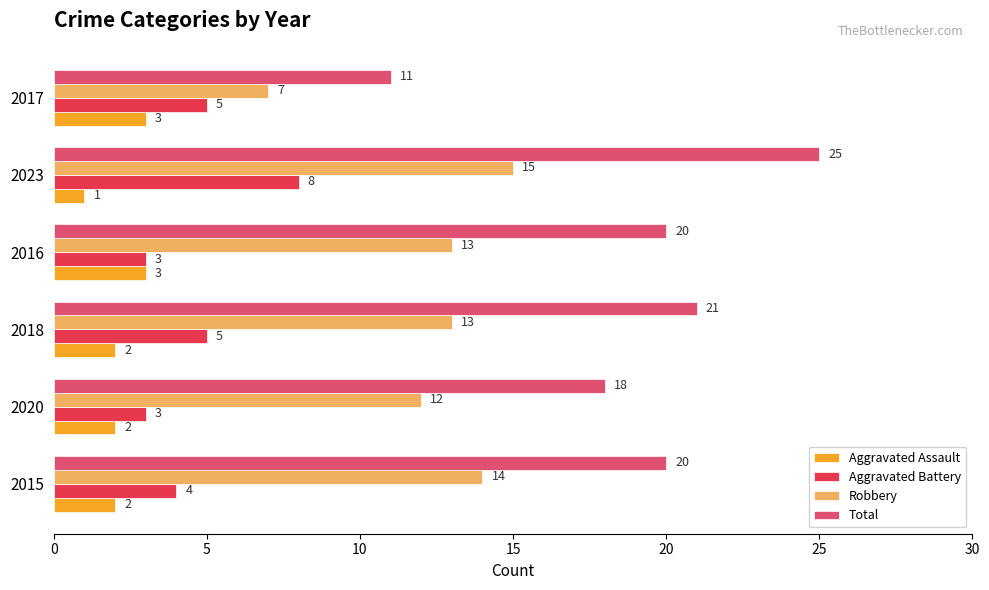

What are all the series names shown in the legend?

Aggravated Assault, Aggravated Battery, Robbery, Total